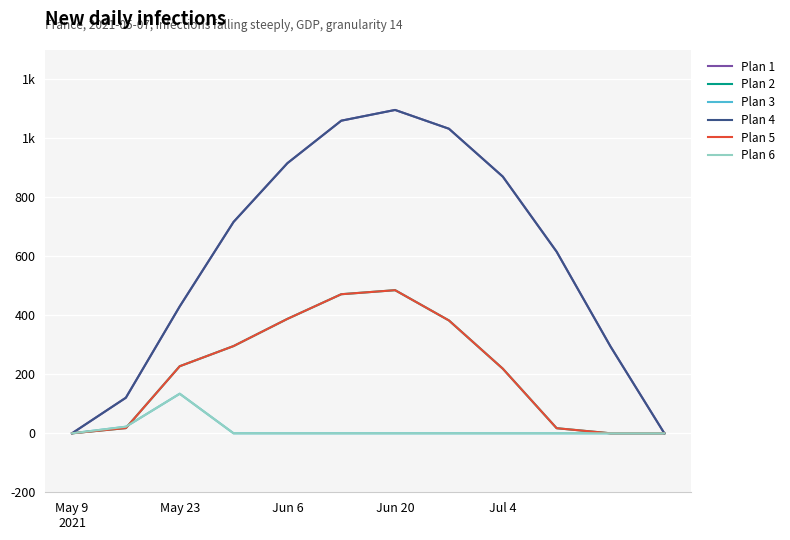

What is the average value of the Plan 1 series?

596.2